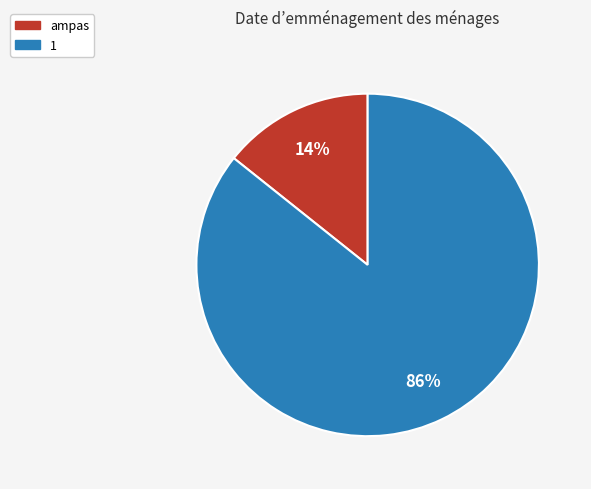

Does 1 represent more than half of the total?

Yes